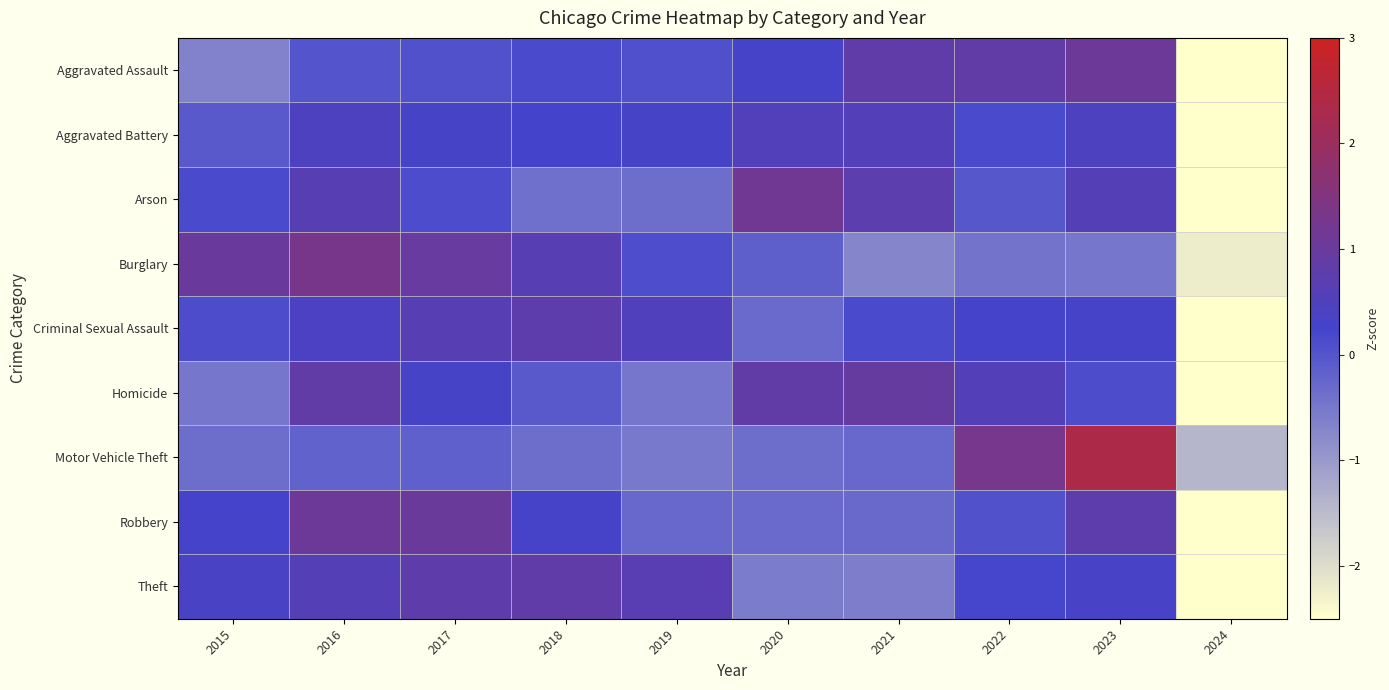

List the series in order of their peak value, lowest first.

Aggravated Battery, Criminal Sexual Assault, Theft, Homicide, Robbery, Aggravated Assault, Arson, Burglary, Motor Vehicle Theft